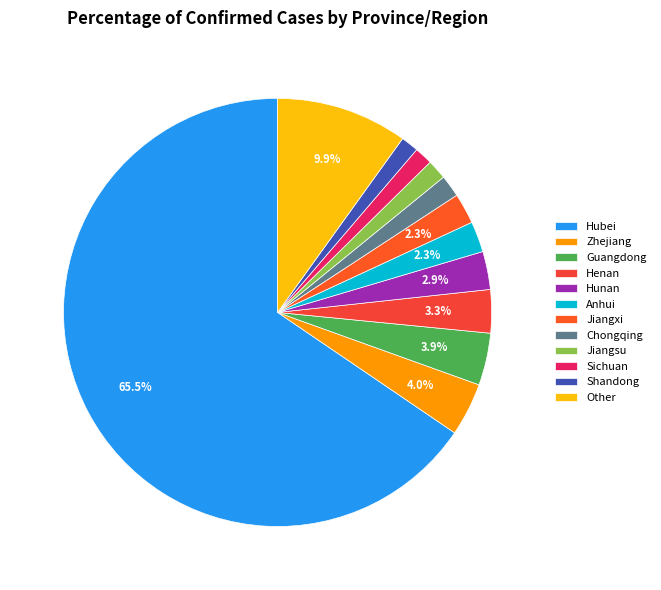

Is there any slice that represents more than half of the pie?

Yes